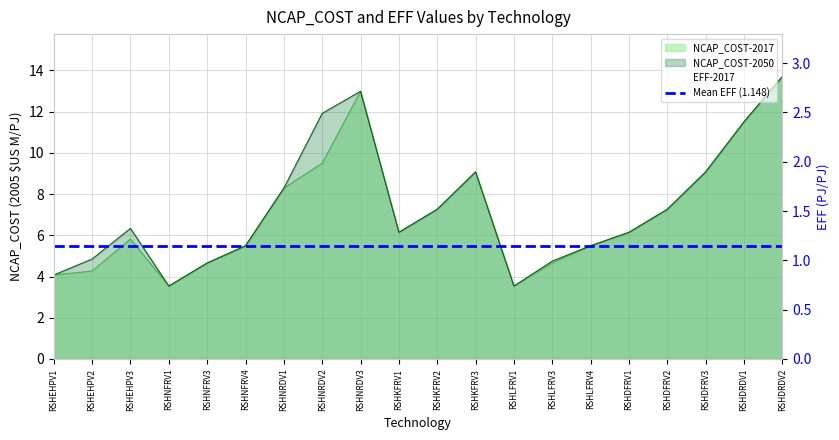

In EFF-2017, how many points are higher than both neighbors (excluding endpoints)?

6